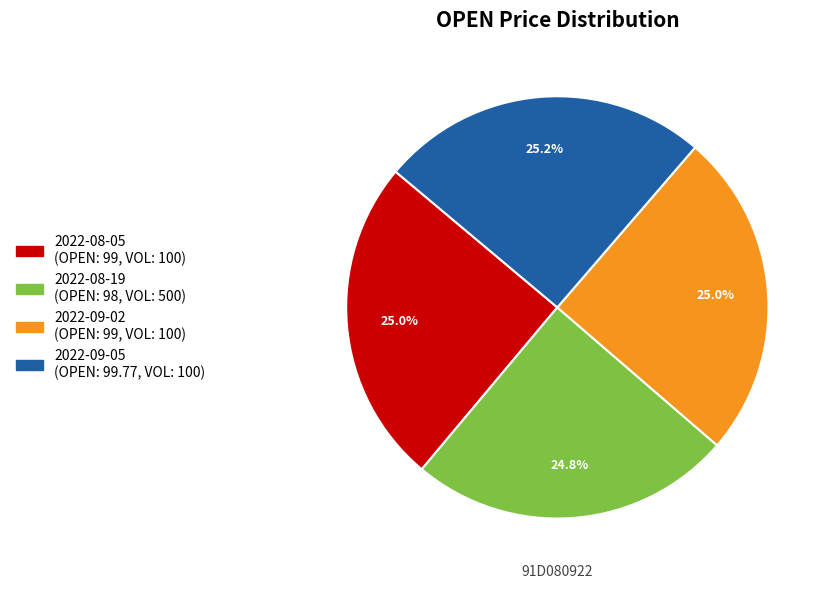

What portion of the pie excludes 2022-09-02?

75.0%